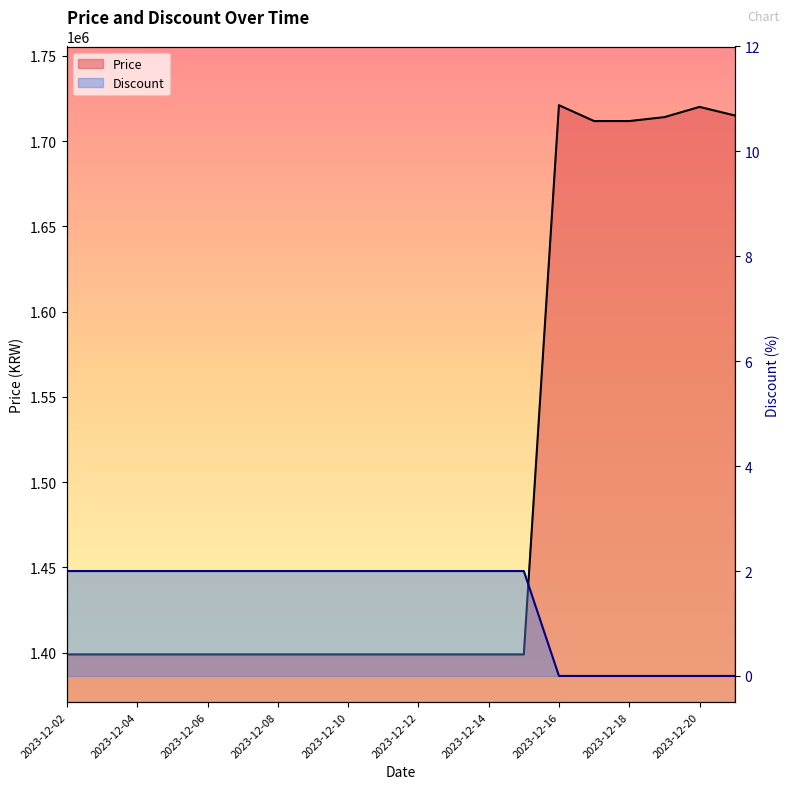

True or false: Price and Discount intersect in this chart.

False